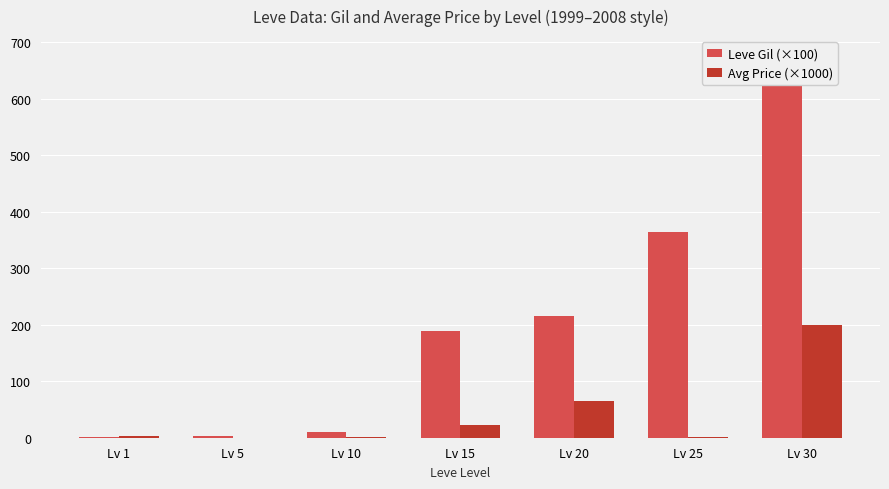

True or false: Avg Price (×1000) has a value of 22.0 at Lv 15.

True